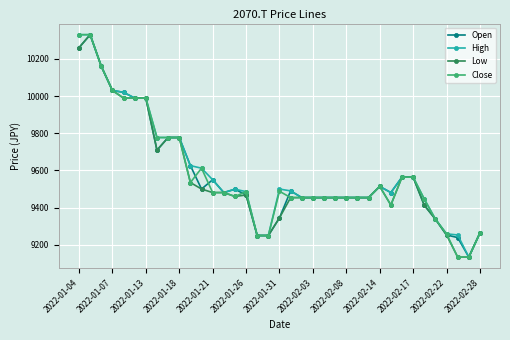

What is the value of the Low point at the 17th from the left?

9250